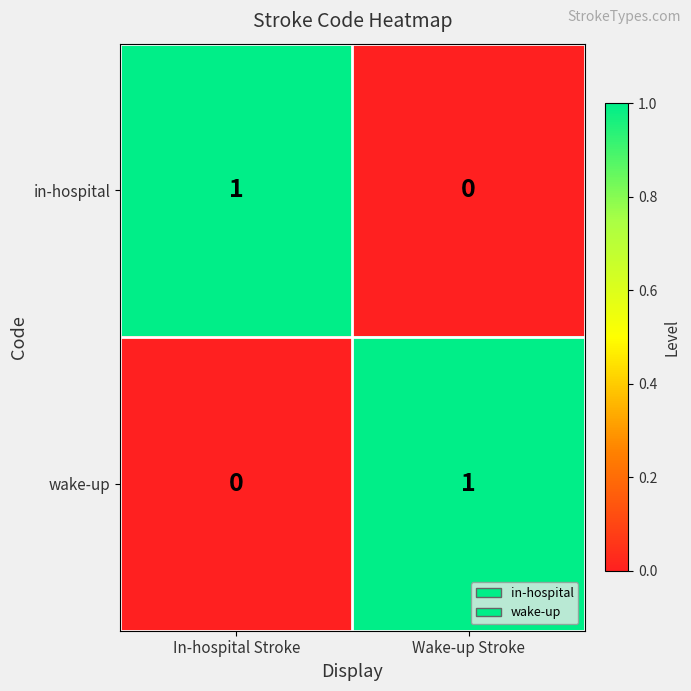

At Wake-up Stroke, list the series in order from largest to smallest.

wake-up, in-hospital